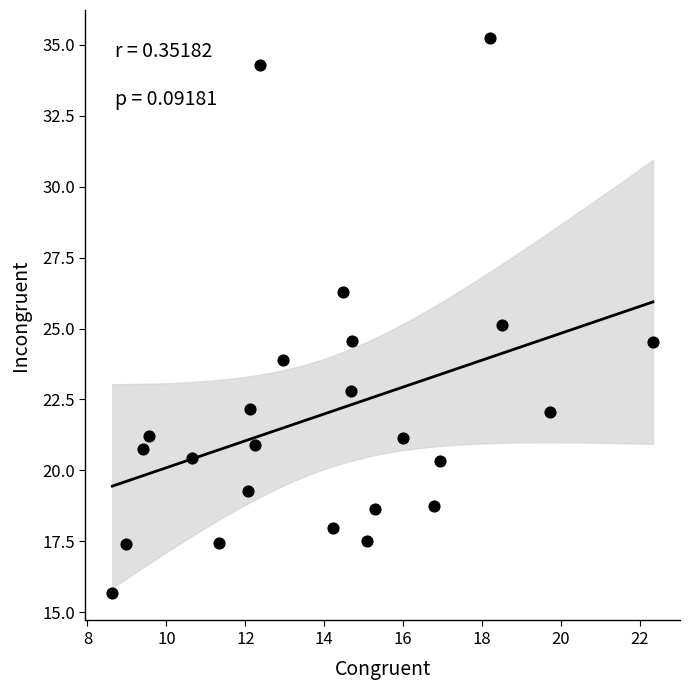

What is the range of Y values (max minus min)?

19.6